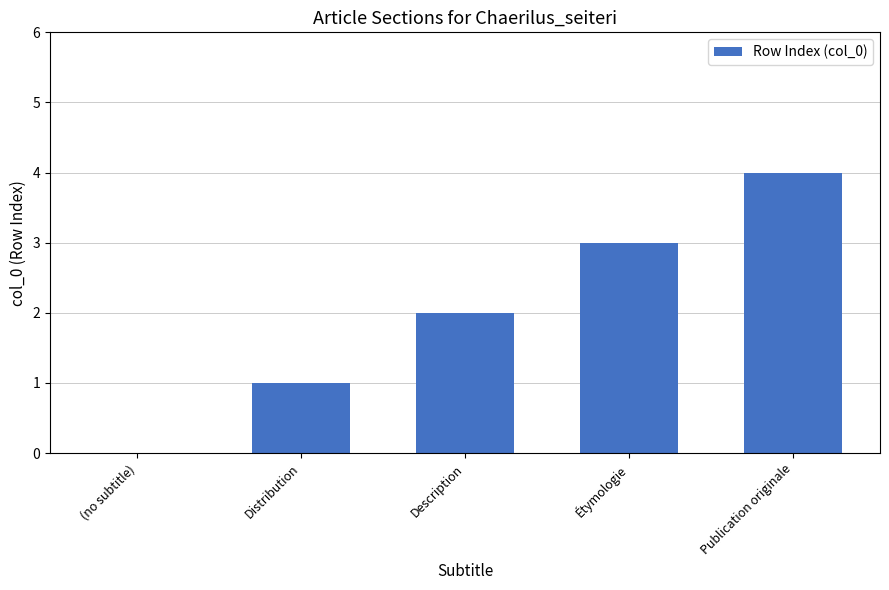

Approximately how many times larger is the value at Distribution compared to Description?

0.5